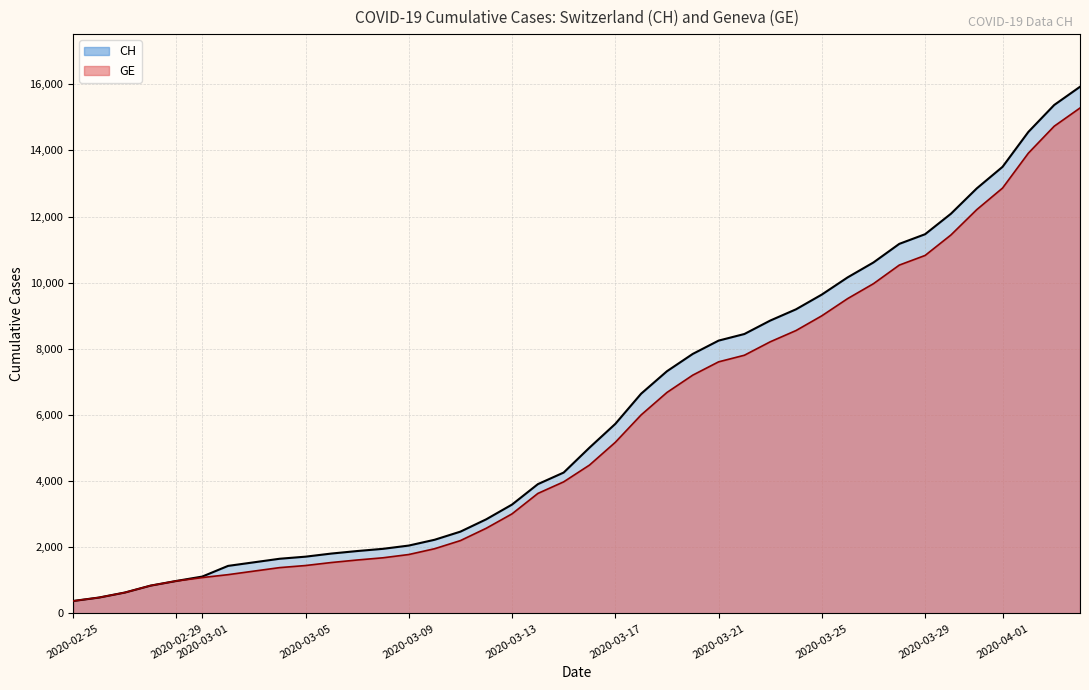

What is the greatest value displayed?

15926